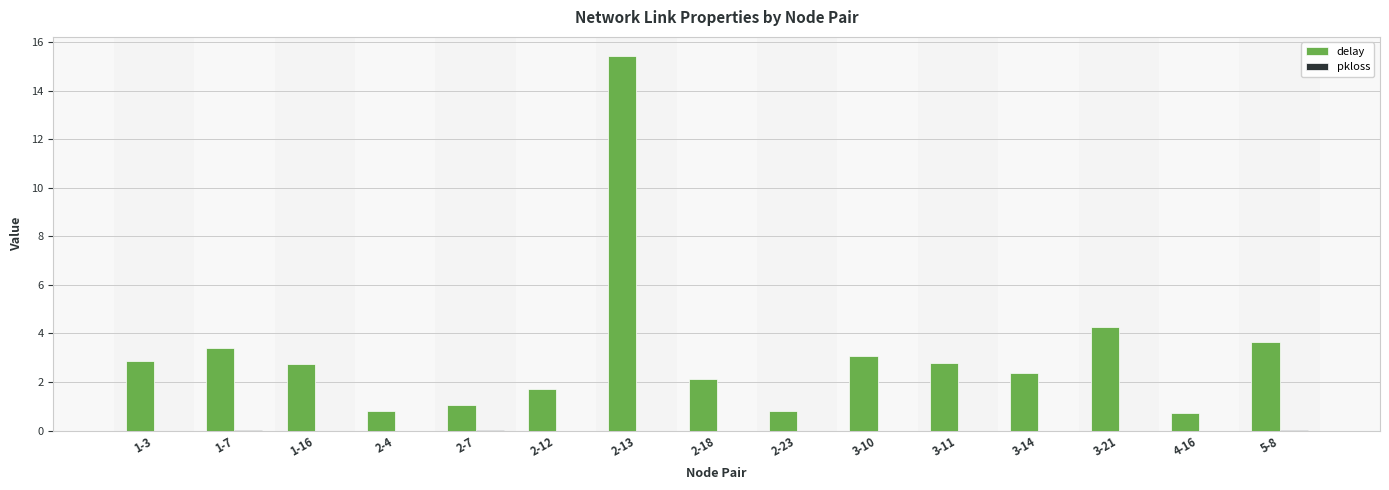

Which category has the highest value across all series?

2-13